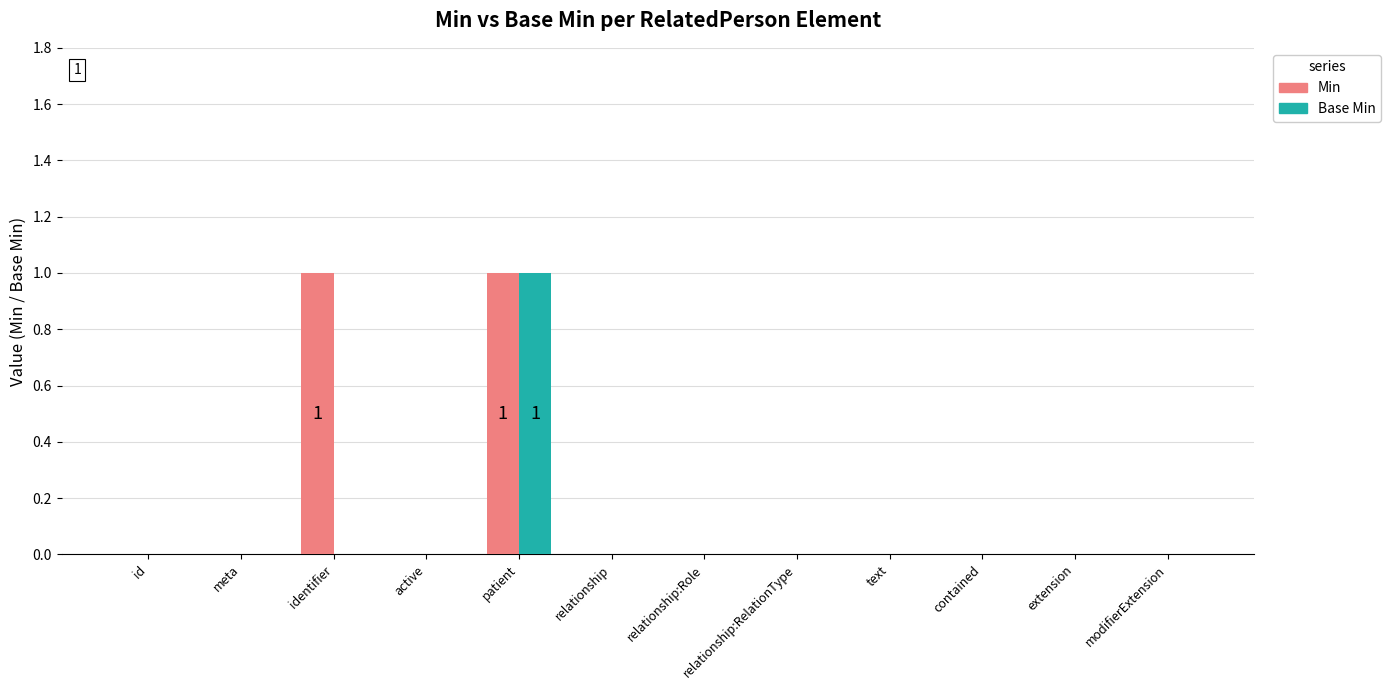

Which series has the largest total across all categories?

Min